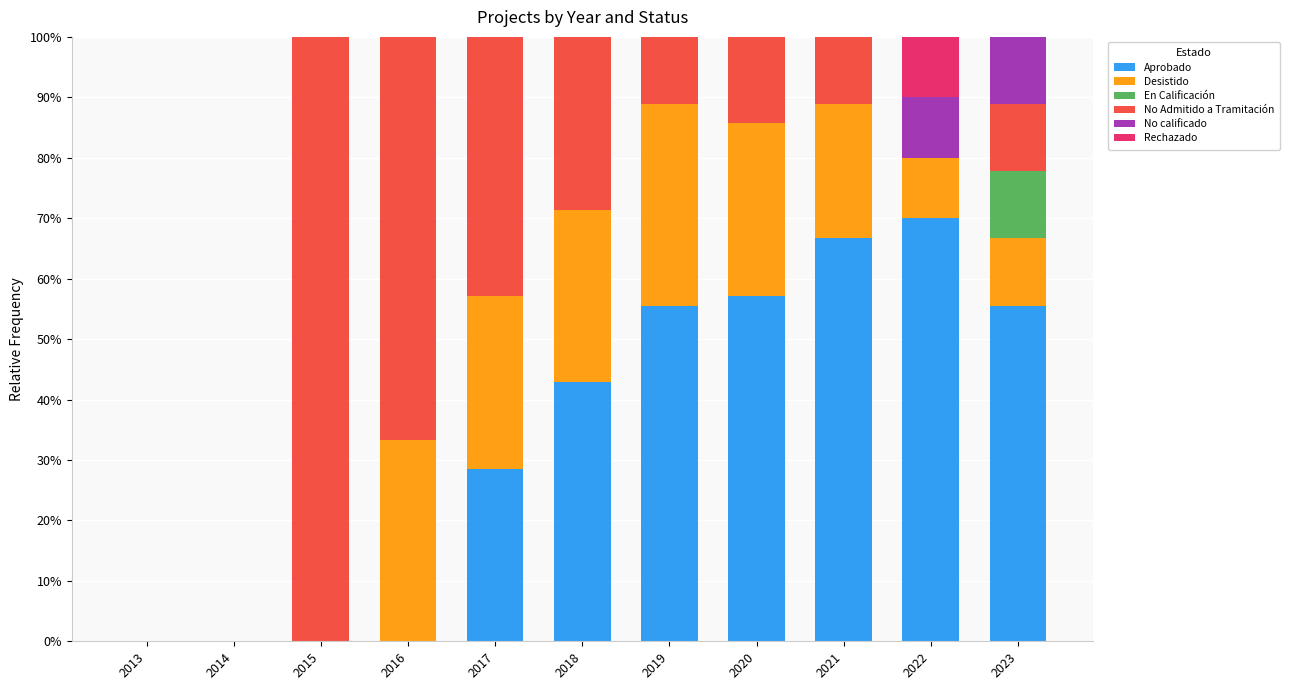

The value of Aprobado at 2014 is 0.0. True or false?

True